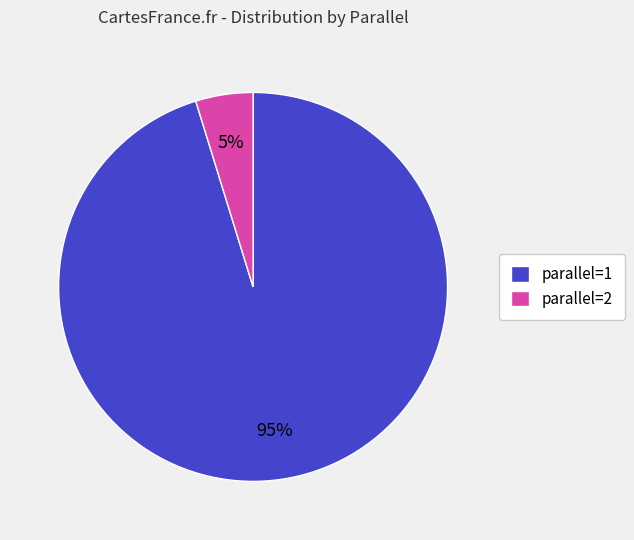

Is parallel=1 the majority of the pie?

Yes